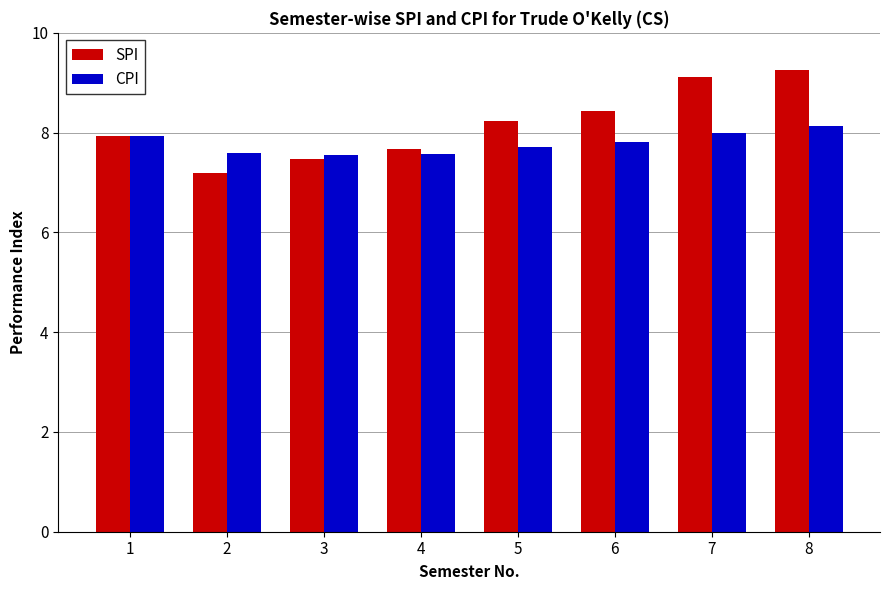

Which category has the lowest value across all series?

2